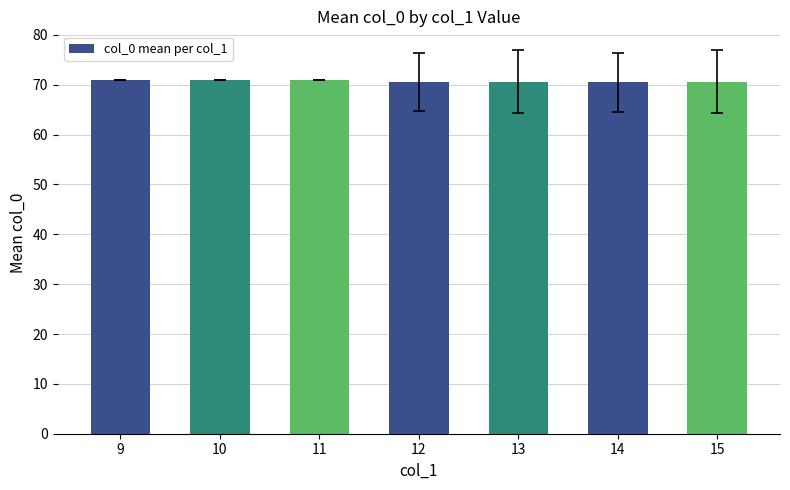

What is the minimum value shown in the chart?

70.5